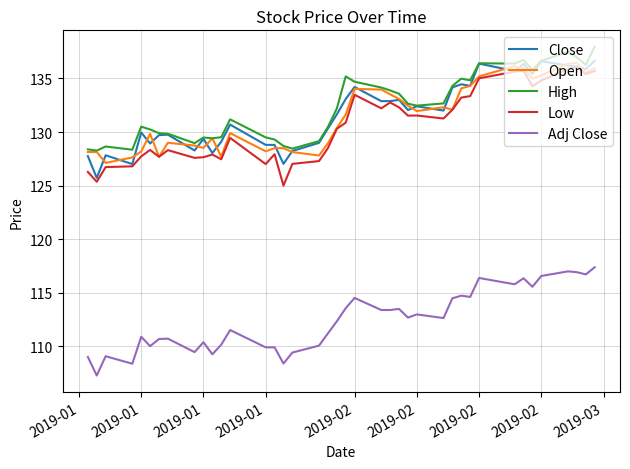

True or false: Close and Adj Close intersect in this chart.

False